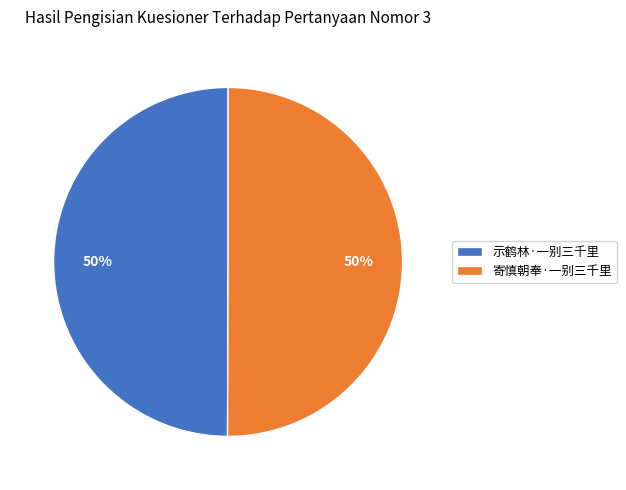

Is it true that 寄慎朝奉·一别三千里 is 62% of the pie?

False